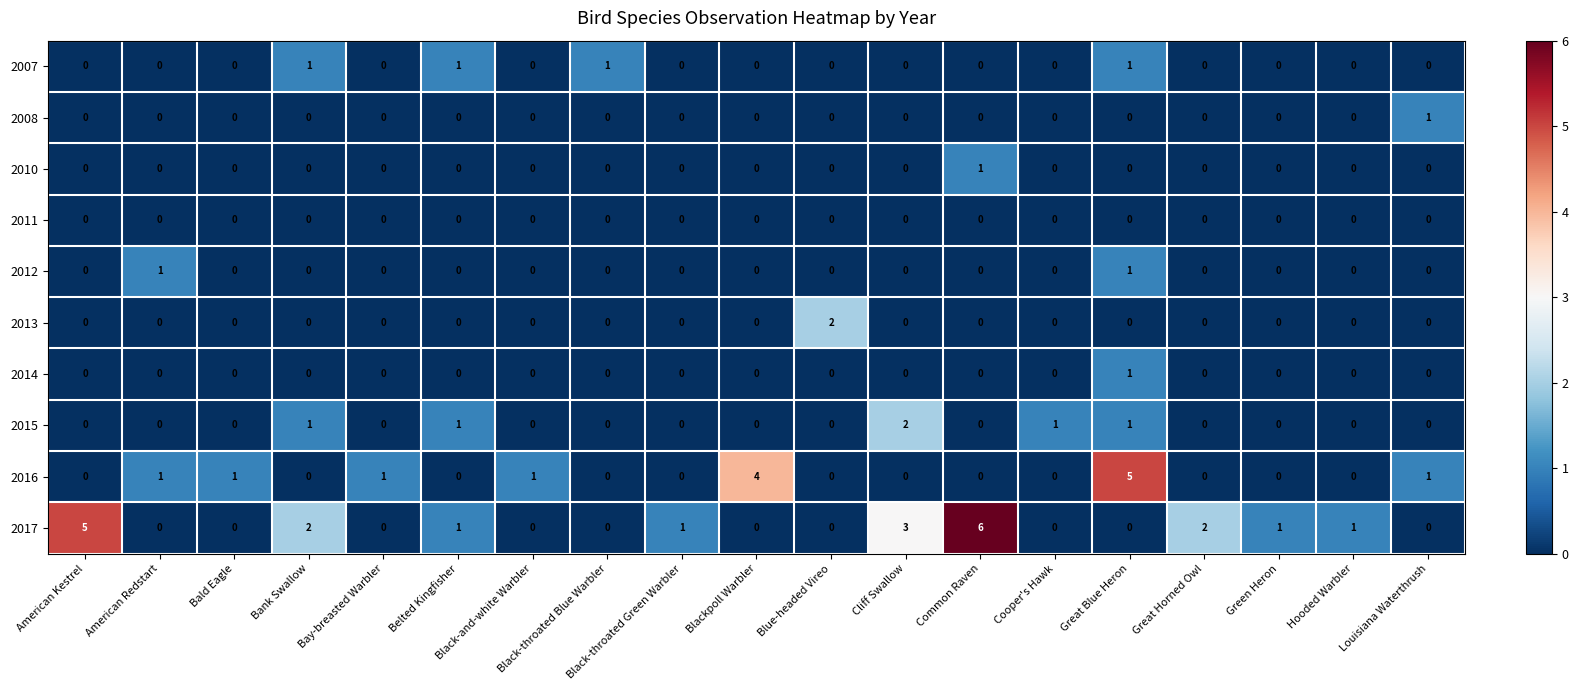

At how many categories does at least one series exceed 0?

19